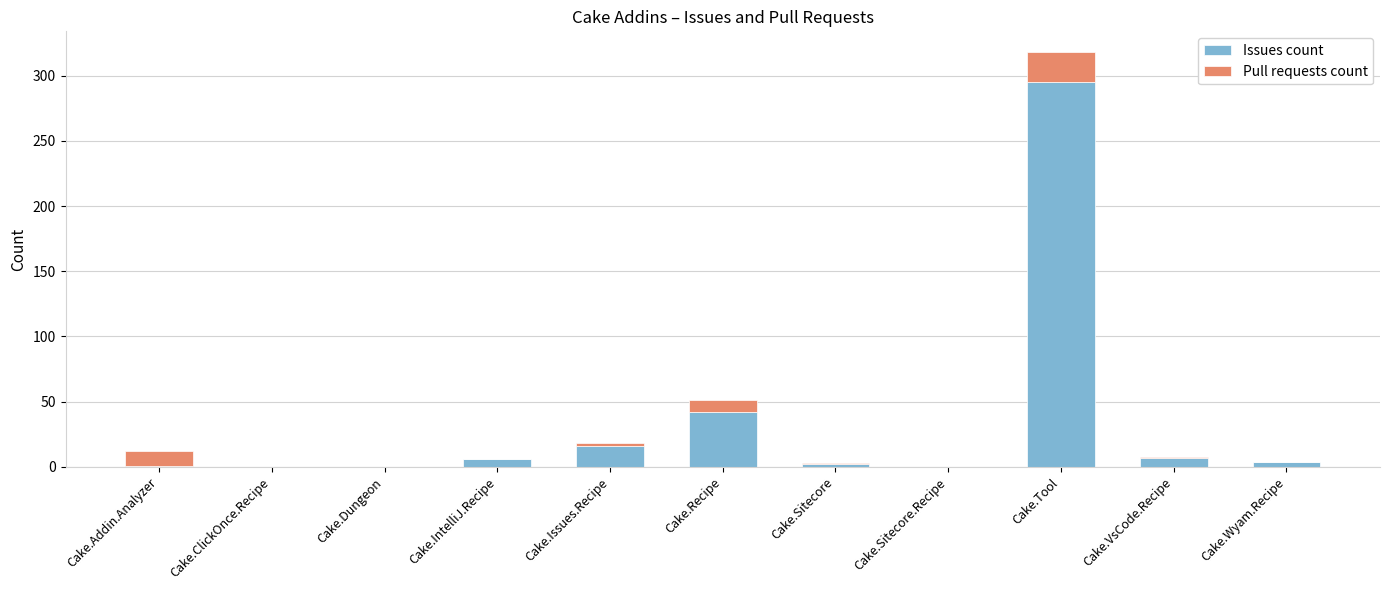

What value does the Issues count series have at Cake.Recipe, to the nearest 50?

50